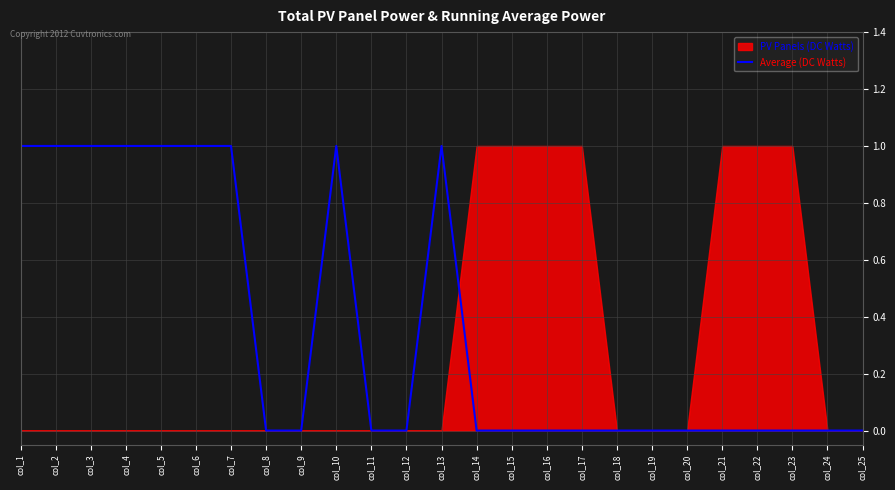

The Average (DC Watts) series shows 1 at col_7. True or false?

True